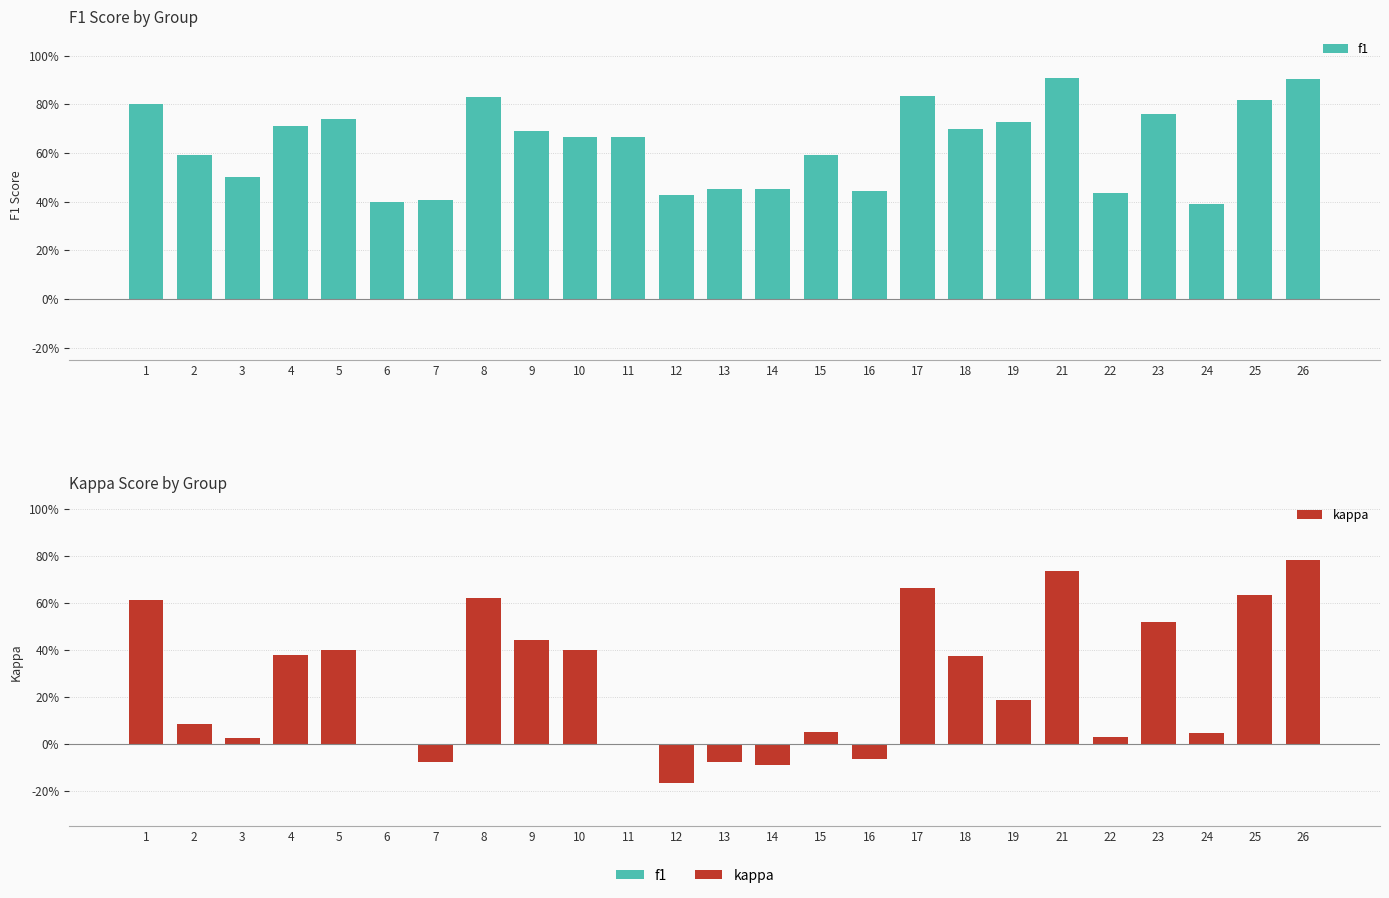

Which has a higher value, 13 or 6?

13